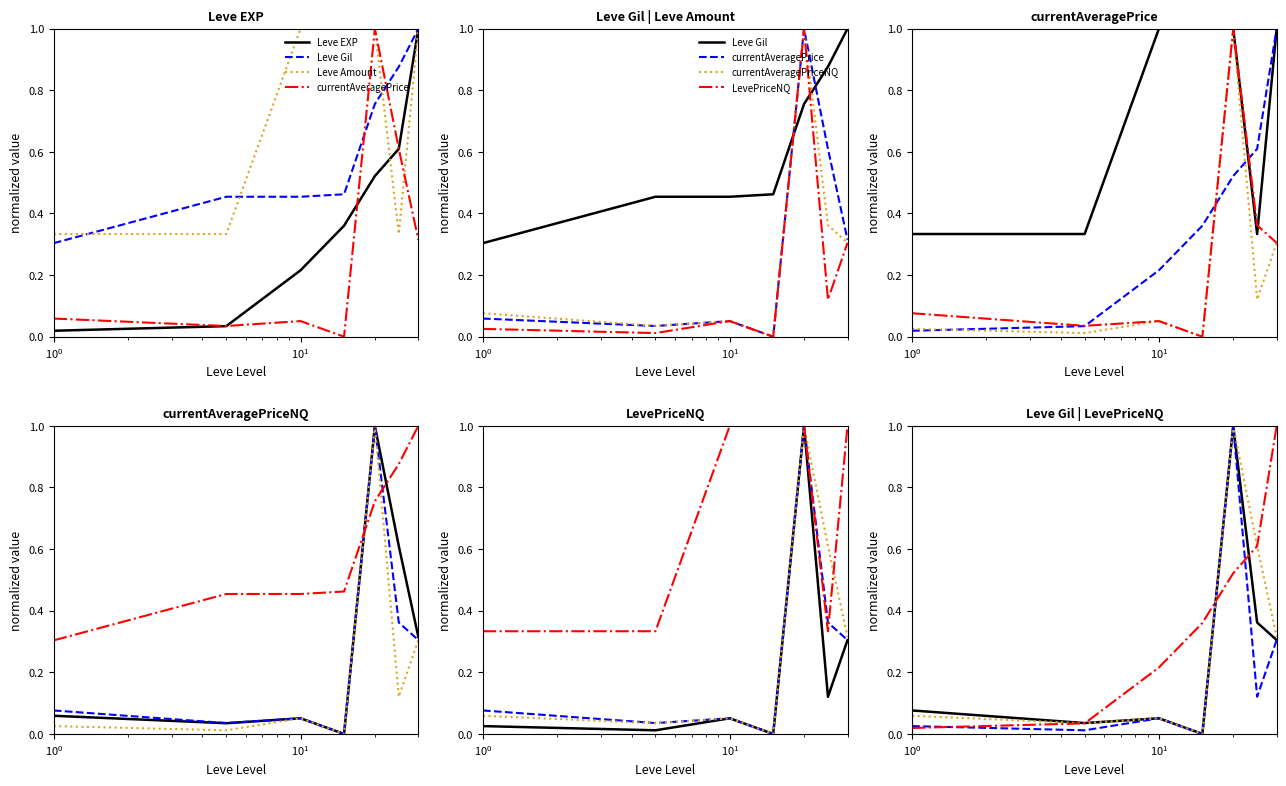

Count the number of categories in the chart.

7